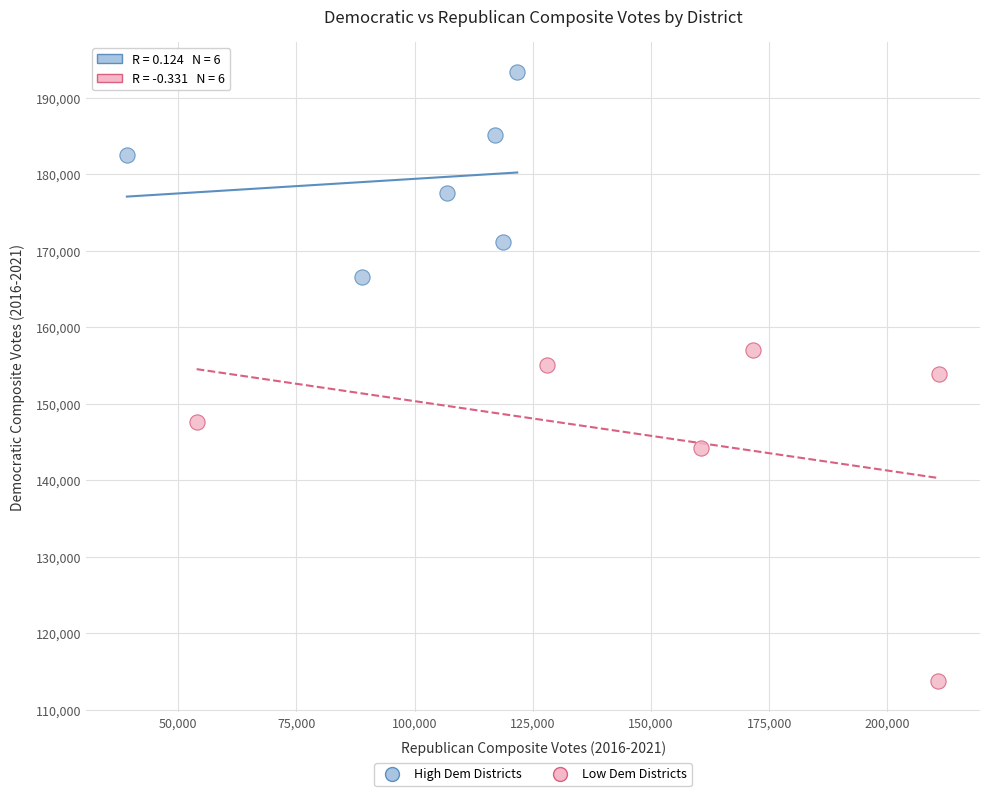

Which series reaches the maximum Y coordinate?

High Dem Districts